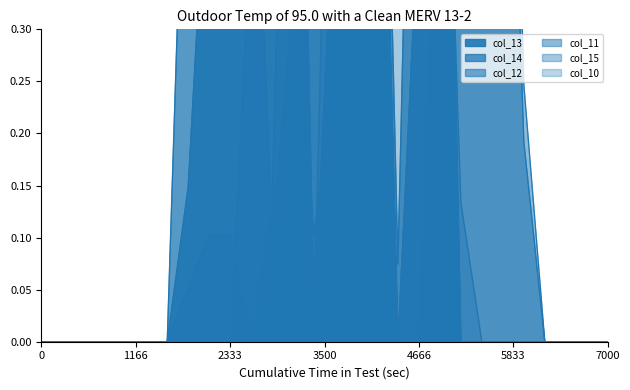

What are all the series names shown in the legend?

col_13, col_14, col_12, col_11, col_15, col_10